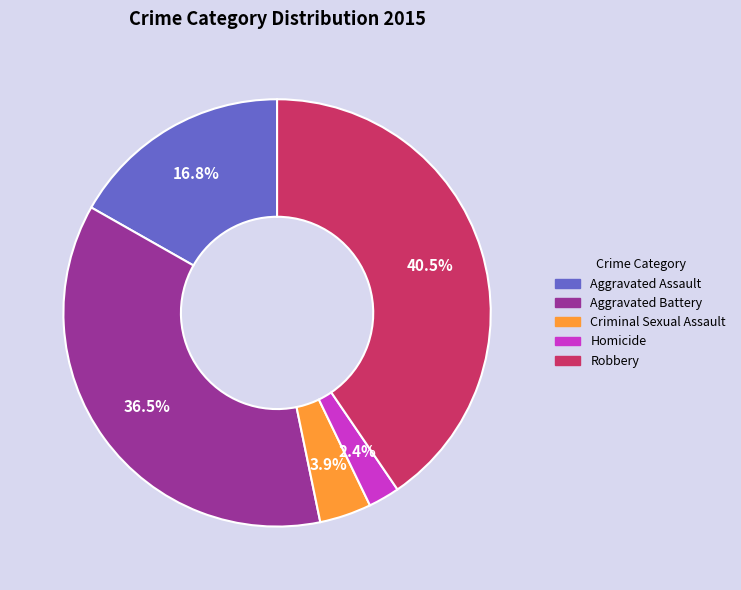

Between Aggravated Battery and Homicide, which is larger?

Aggravated Battery